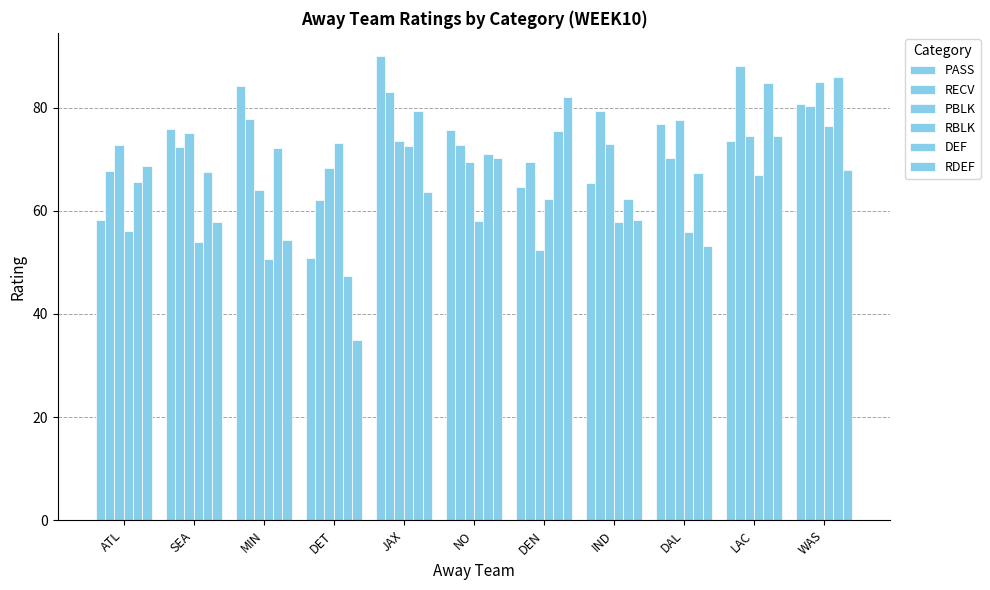

What is the total value across all series at DAL?

401.2